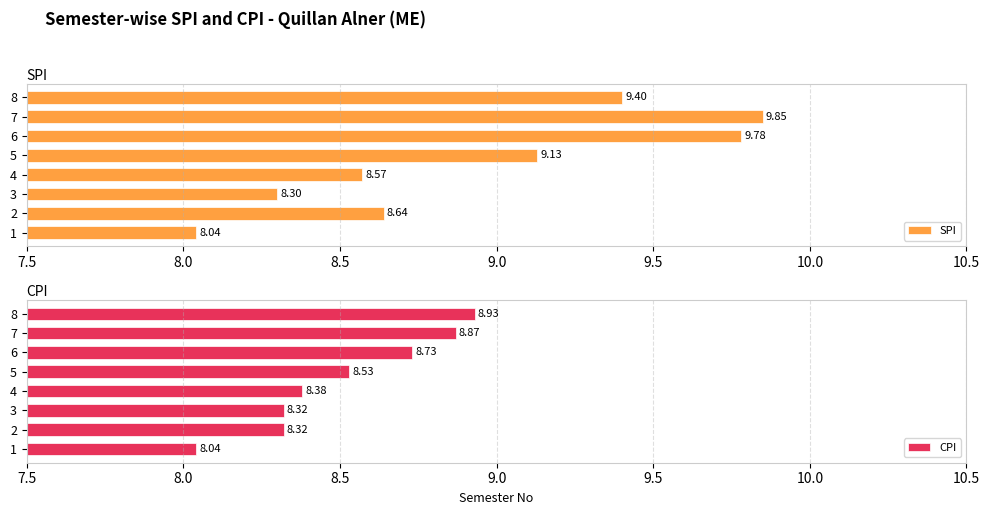

What is the value of the SPI bar at the 1st from the left?

8.0